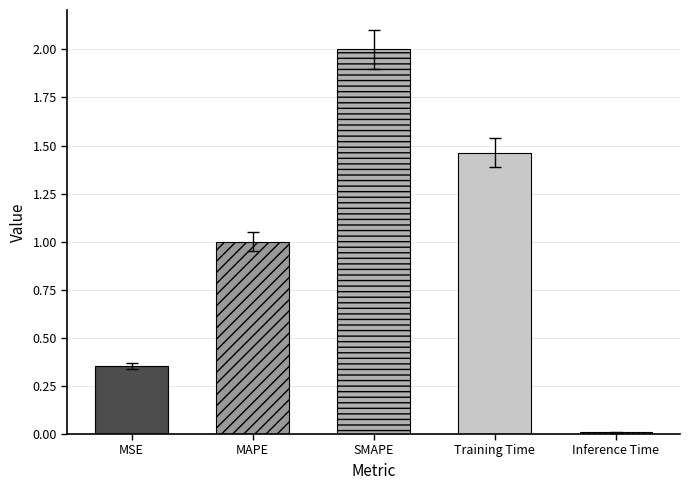

What is the average value?

1.0